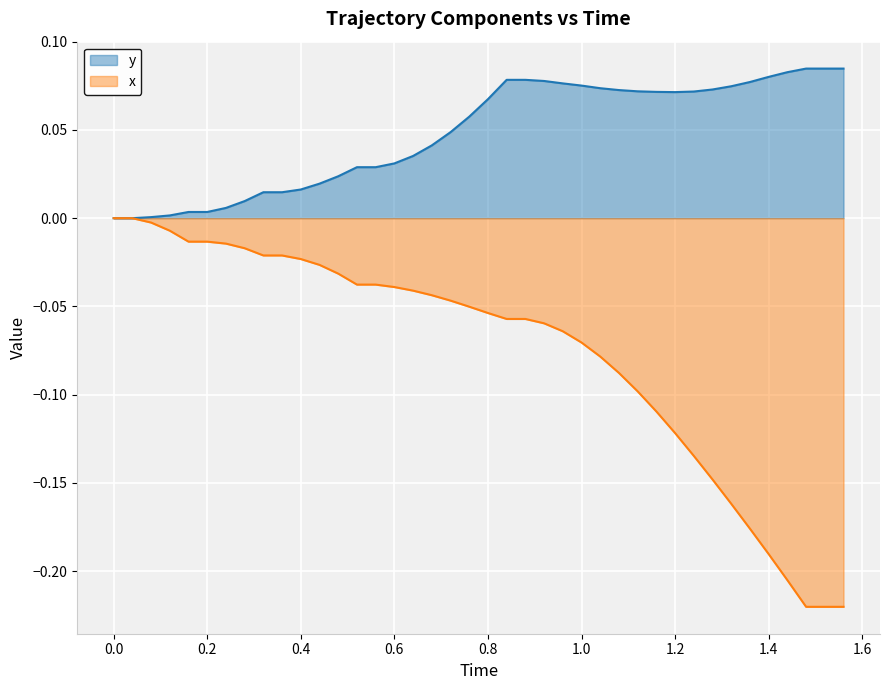

Count the number of data series in this chart.

2